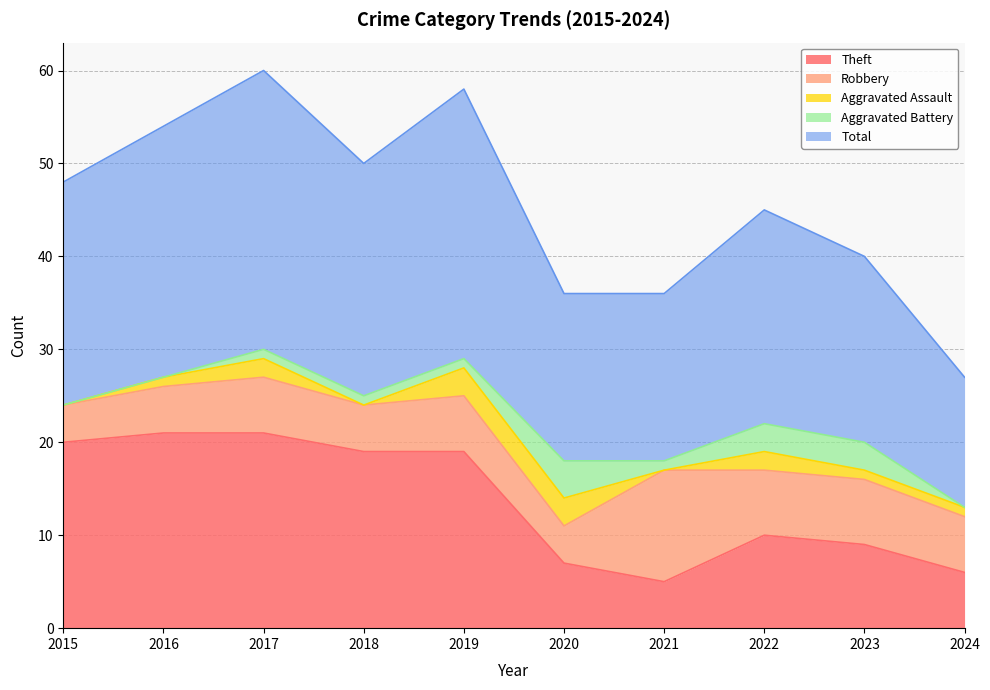

True or false: Aggravated Assault and Robbery intersect in this chart.

False